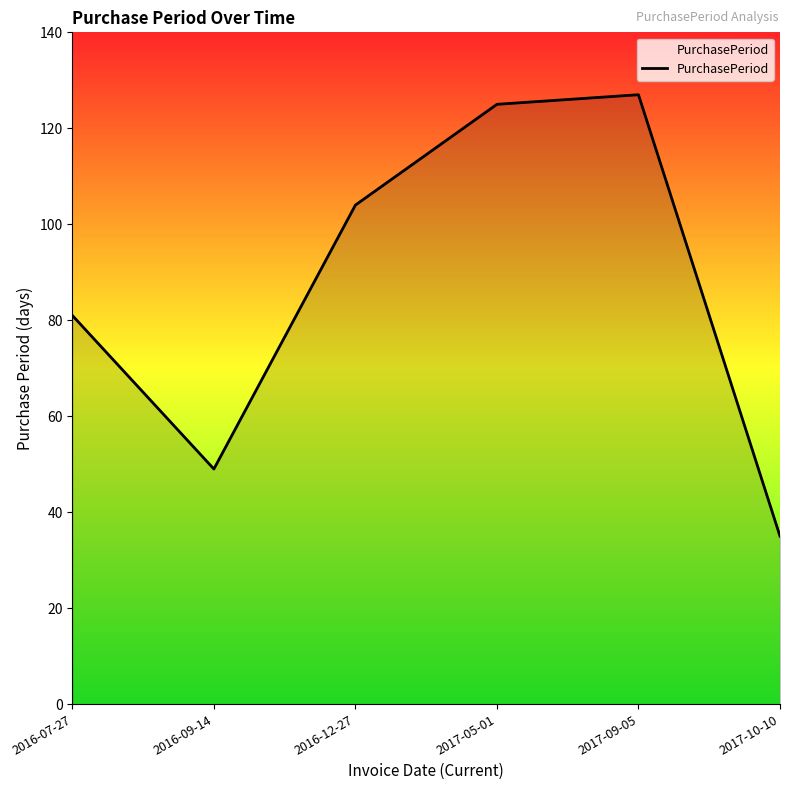

What is the ratio of the value at 2016-09-14 to the value at 2016-12-27?

0.5